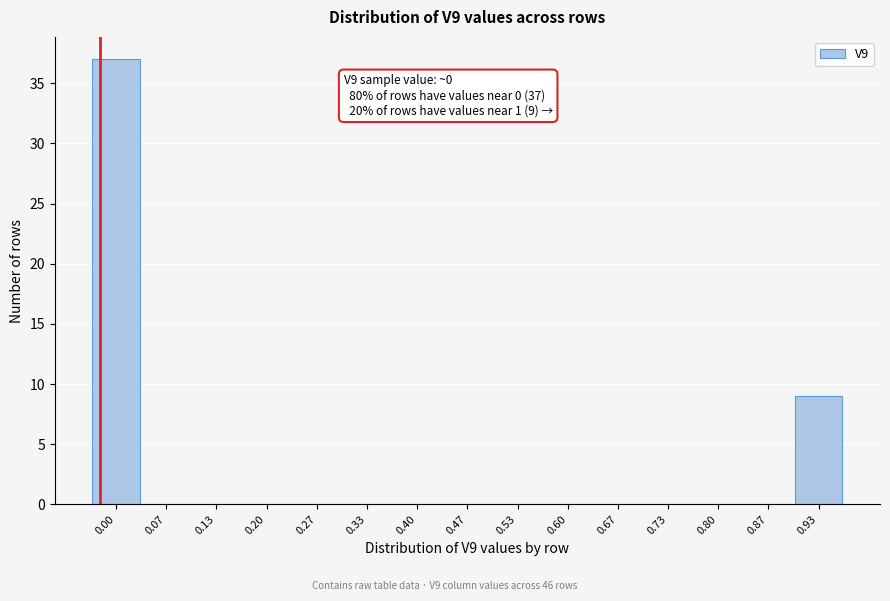

Reading left to right, what are all the values shown in this chart?

0.00=37	0.07=0	0.13=0	0.20=0	0.27=0	0.33=0	0.40=0	0.47=0	0.53=0	0.60=0	0.67=0	0.73=0	0.80=0	0.87=0	0.93=9